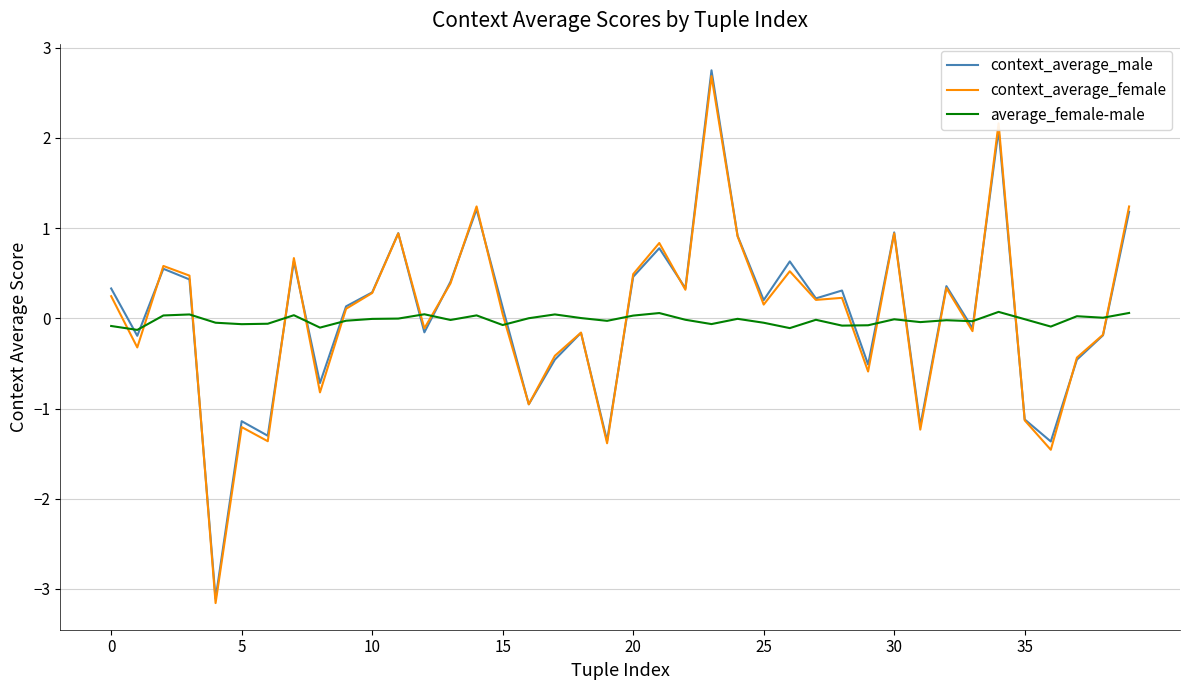

Which series has the largest range (max minus min)?

context_average_male